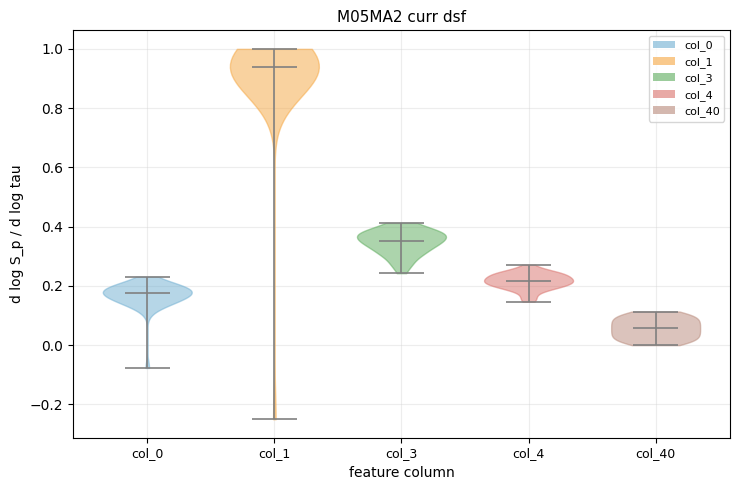

What is the highest point the violin for col_4 reaches on the y-axis? The values are not printed on the chart, so give them approximately, as read against the axis.

0.28